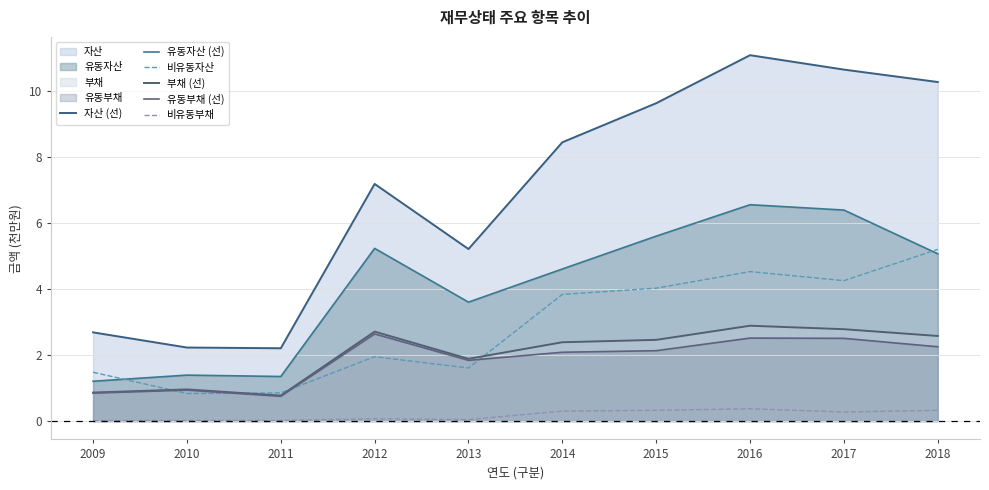

Reading left to right, extract all data points from this chart.

자산 (선): 2.7	2.2	2.2	7.2	5.2	8.4	9.6	11.1	10.6	10.3
유동자산 (선): 1.2	1.4	1.4	5.2	3.6	4.6	5.6	6.5	6.4	5.1
비유동자산: 1.5	0.8	0.9	1.9	1.6	3.8	4.0	4.5	4.2	5.2
부채 (선): 0.9	1.0	0.8	2.7	1.9	2.4	2.5	2.9	2.8	2.6
유동부채 (선): 0.8	0.9	0.8	2.6	1.8	2.1	2.1	2.5	2.5	2.2
비유동부채: 0.0	0.0	0.0	0.1	0.0	0.3	0.3	0.4	0.3	0.3